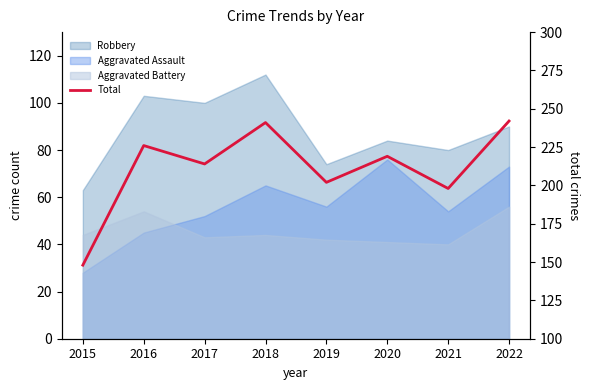

Rank the categories by value from lowest to highest.

2015, 2021, 2019, 2017, 2020, 2016, 2018, 2022